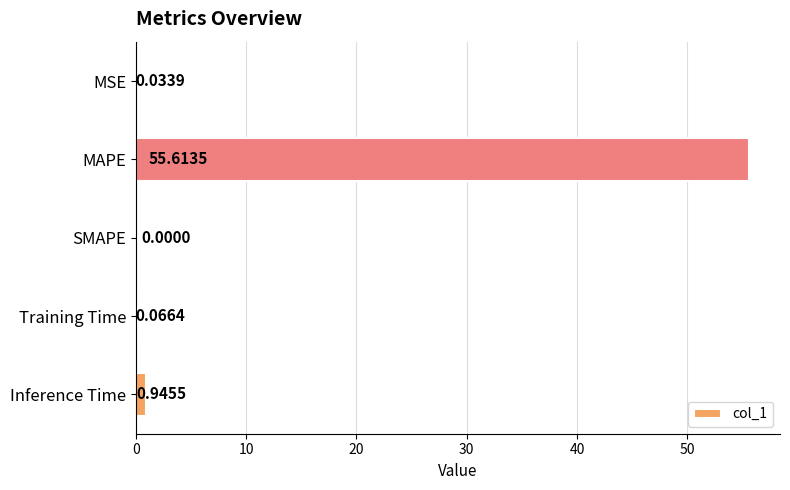

Where is the data nearest to the value 27?

Inference Time